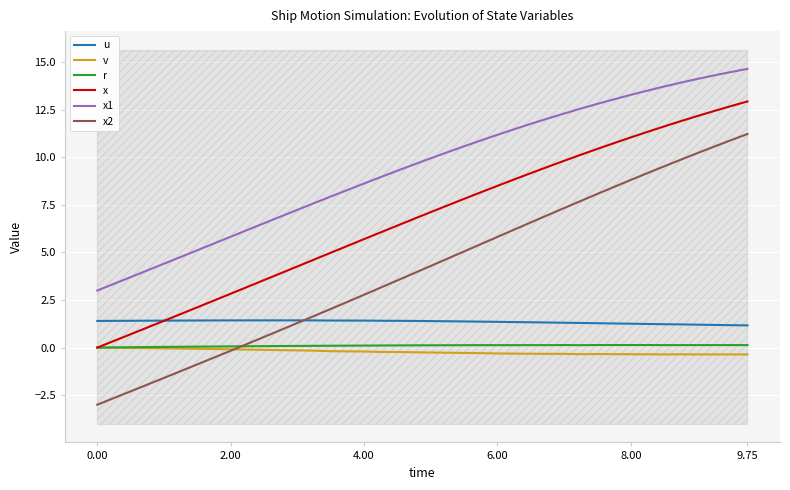

What is the maximum value for x1?

14.6